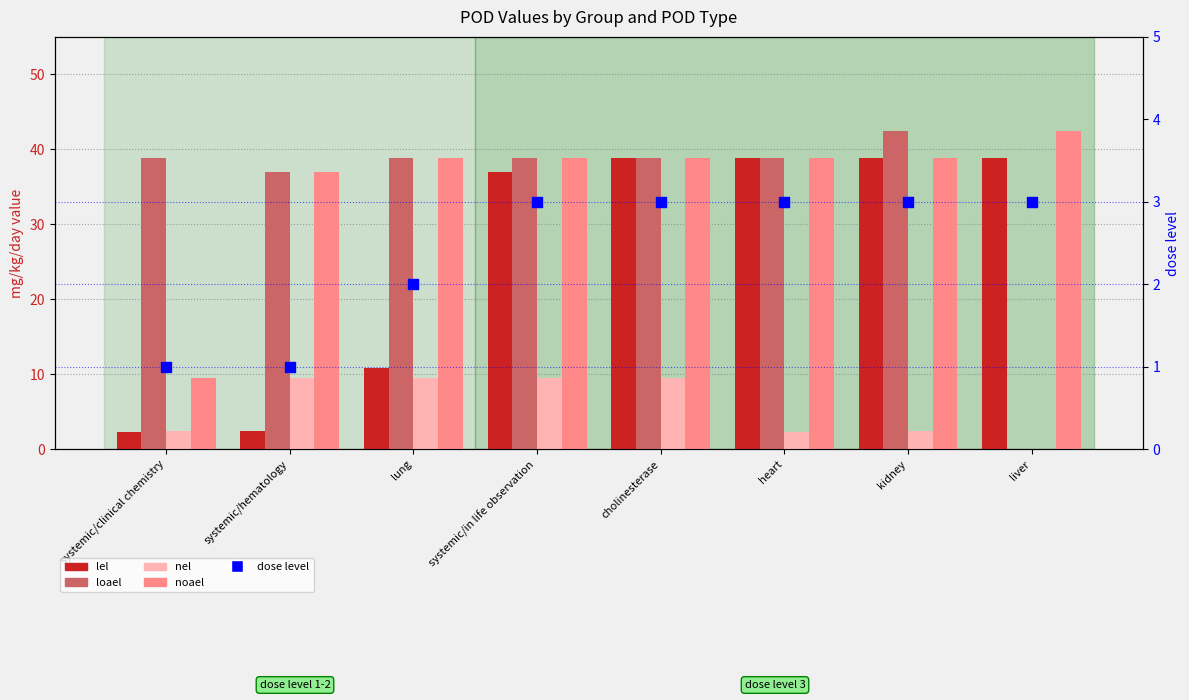

Which series contains the highest Y value?

loael